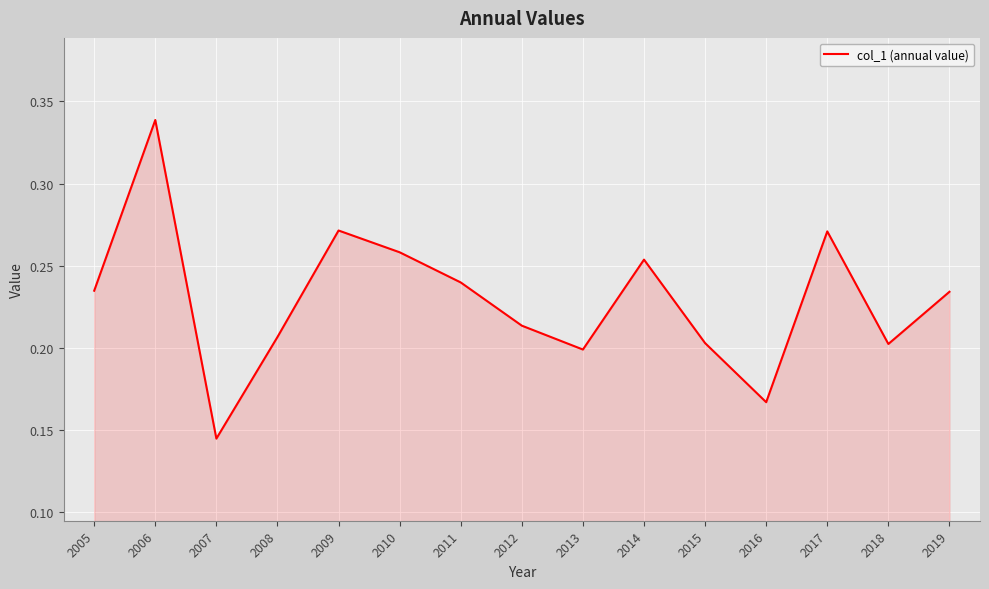

Which has a higher value, 2017 or 2016?

2017